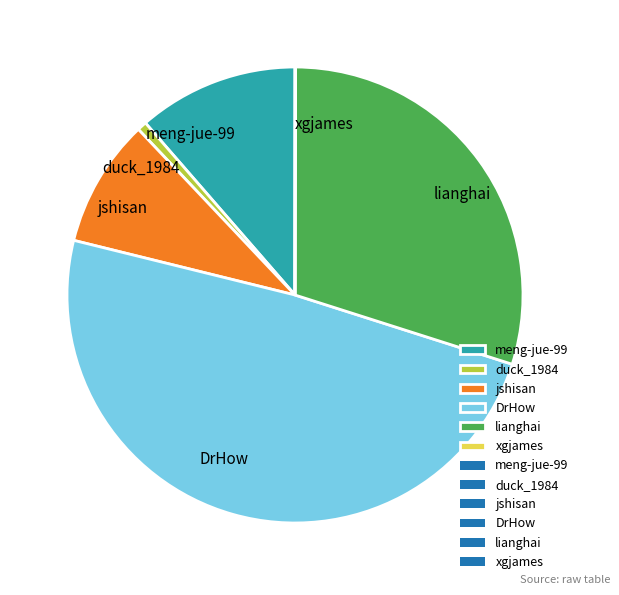

Is it true that DrHow is 56% of the pie?

False